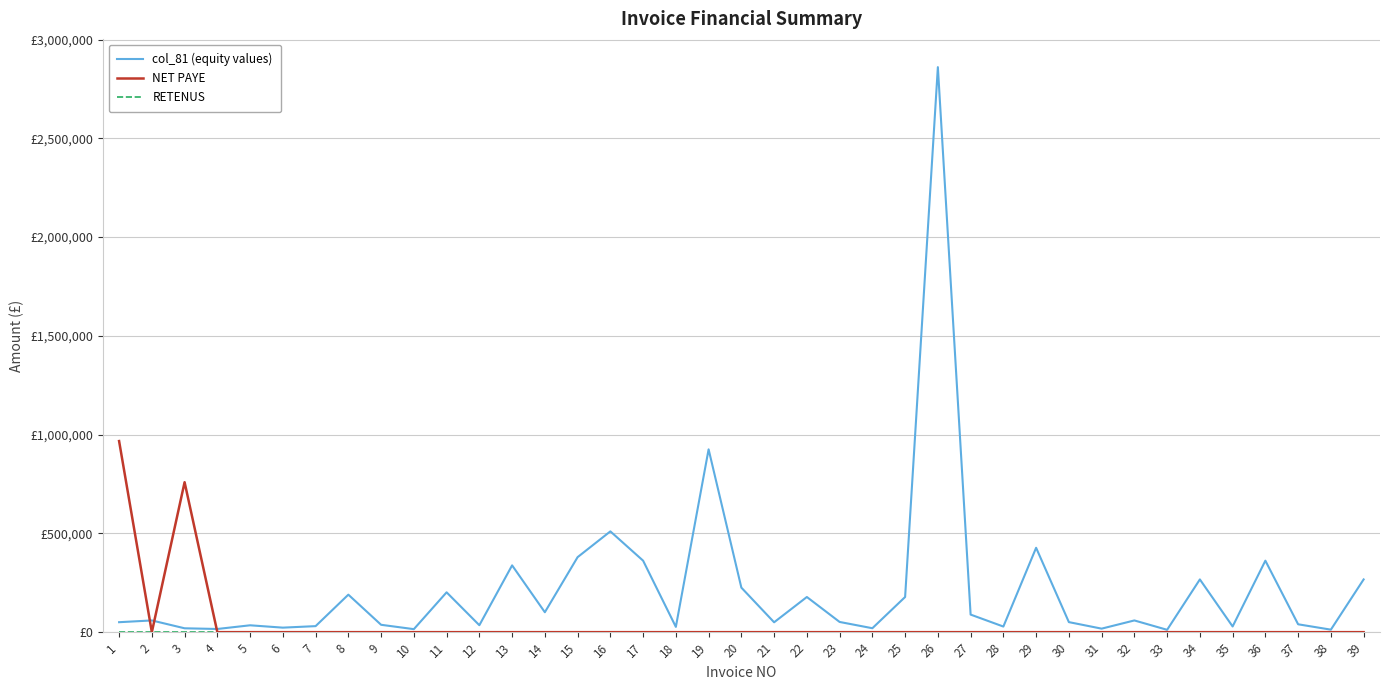

Rank the series by their maximum value, from lowest to highest.

RETENUS, NET PAYE, col_81 (equity values)